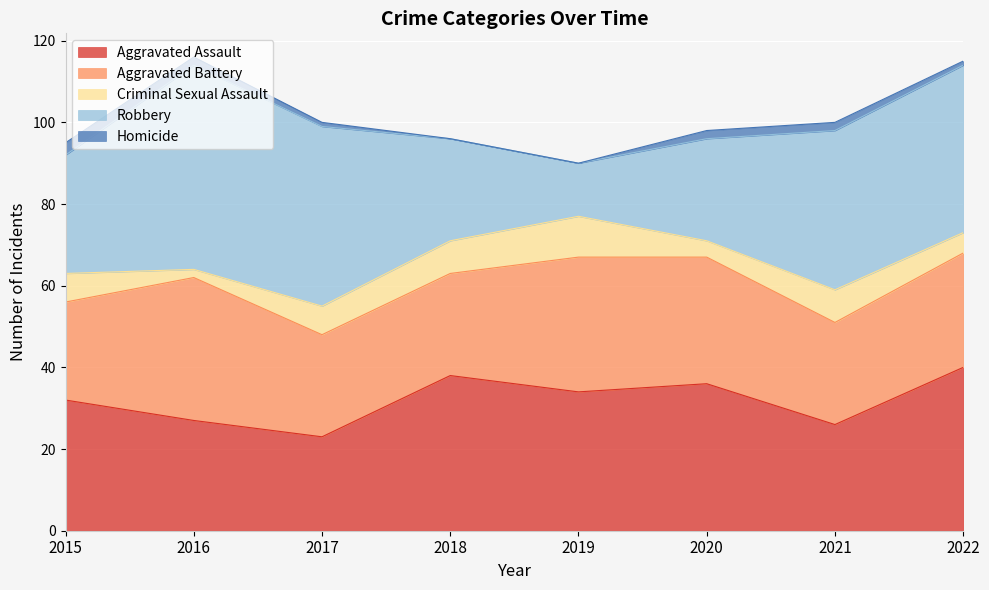

Which category has the lowest value across all series?

2018